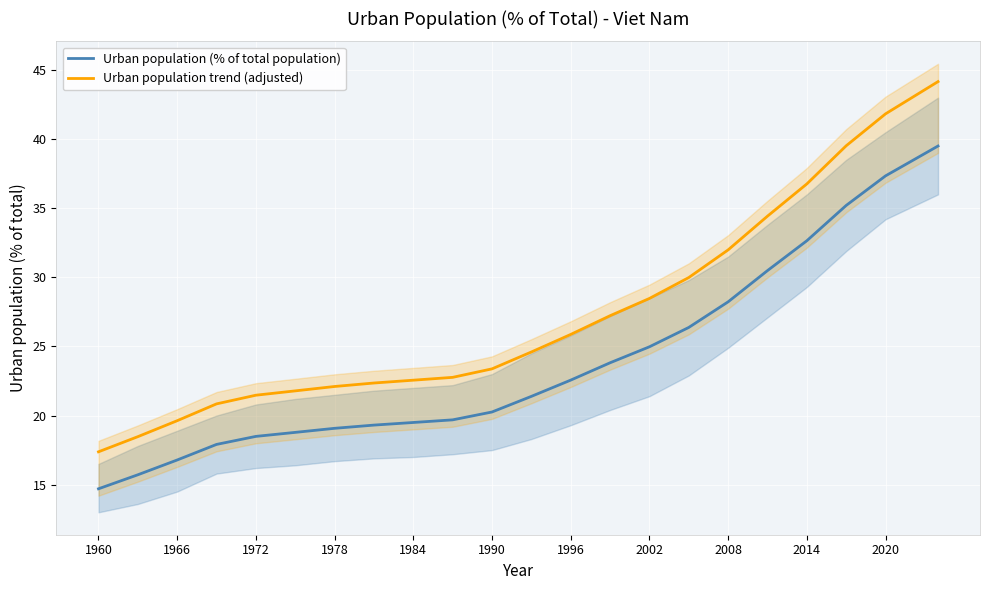

How many categories are shown in the chart?

22